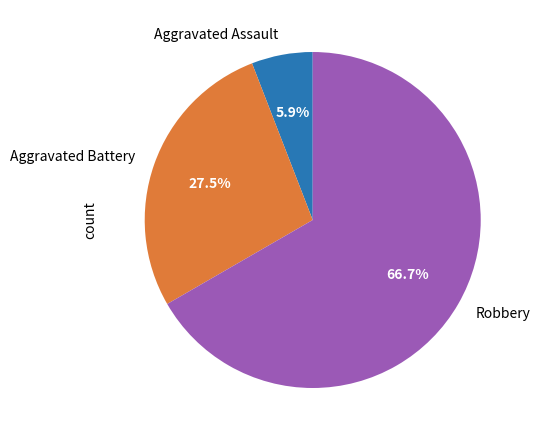

To the nearest percent, what is the difference between the Aggravated Assault and Robbery slice percentages?

61%